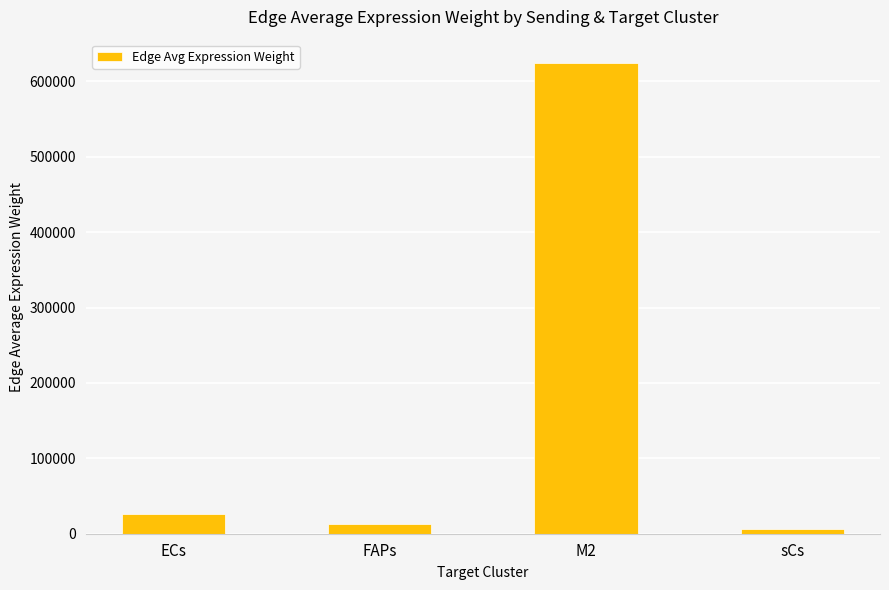

What is the difference between the values at M2 and FAPs?

610829.6